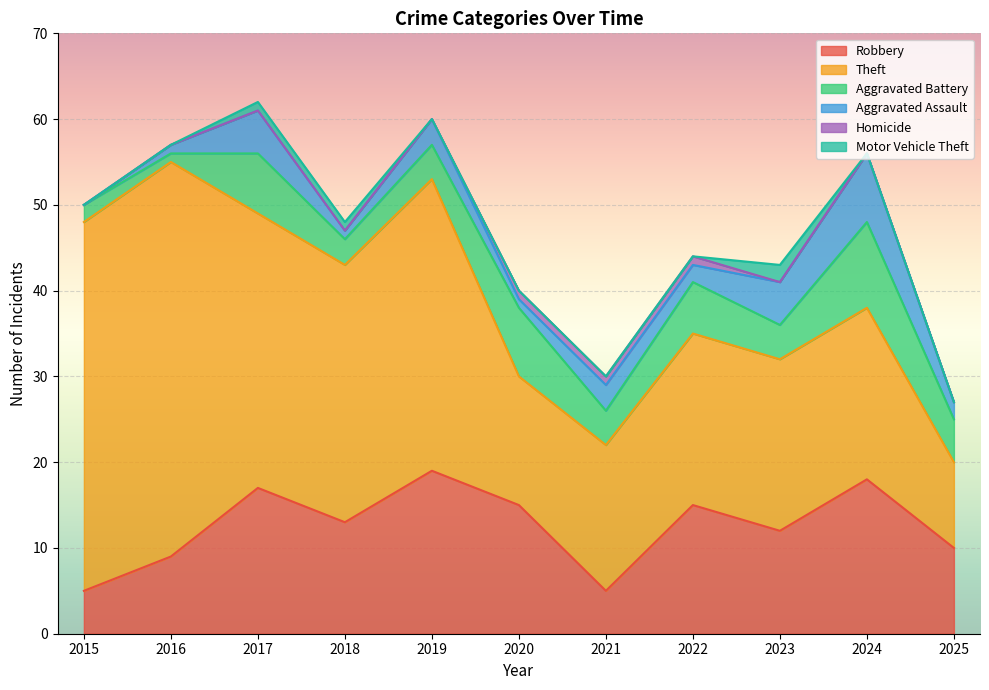

What is the value of the Homicide point at the 6th from the left?

1